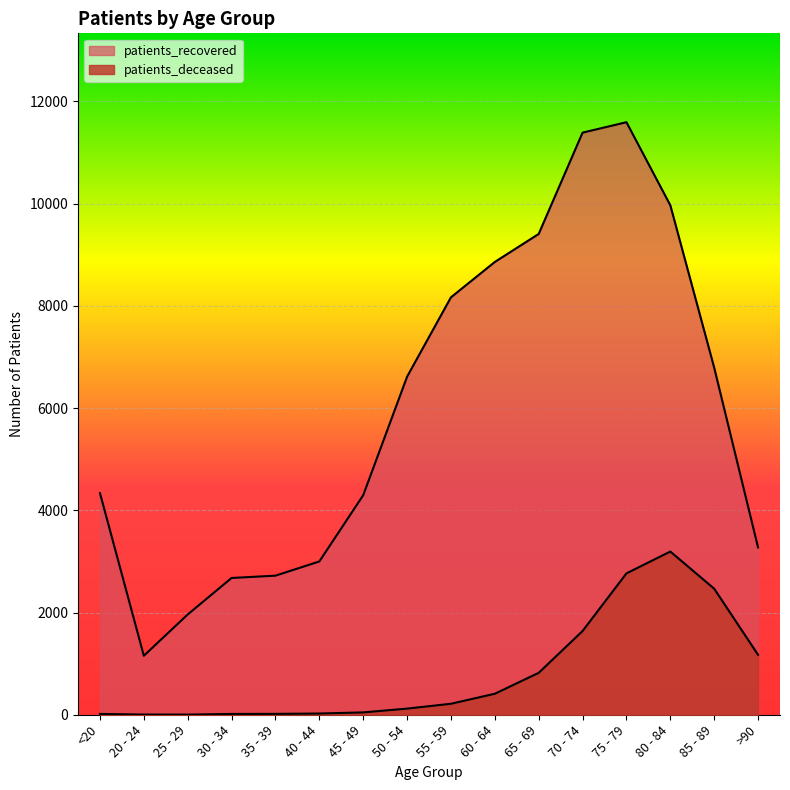

Rank the categories by patients_deceased value from lowest to highest.

25 - 29, 20 - 24, <20, 30 - 34, 35 - 39, 40 - 44, 45 - 49, 50 - 54, 55 - 59, 60 - 64, 65 - 69, >90, 70 - 74, 85 - 89, 75 - 79, 80 - 84